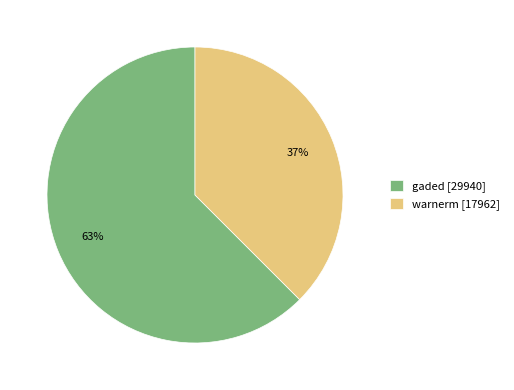

What is the smallest slice in the pie chart?

warnerm